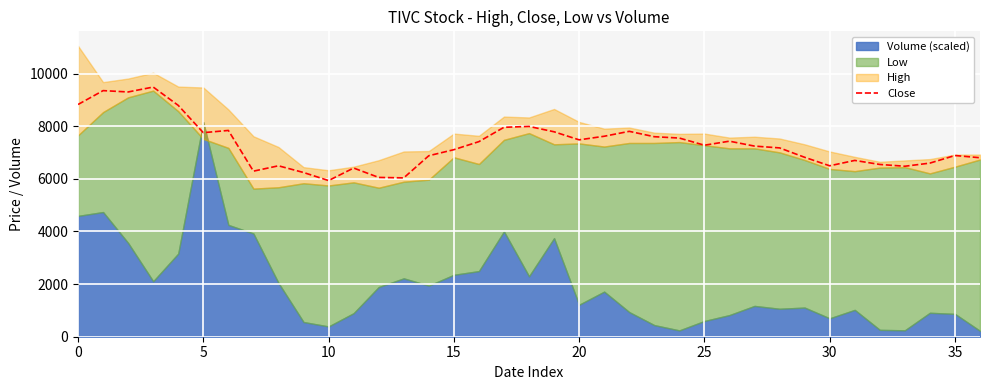

What is the approximate value at 29?

6817.0